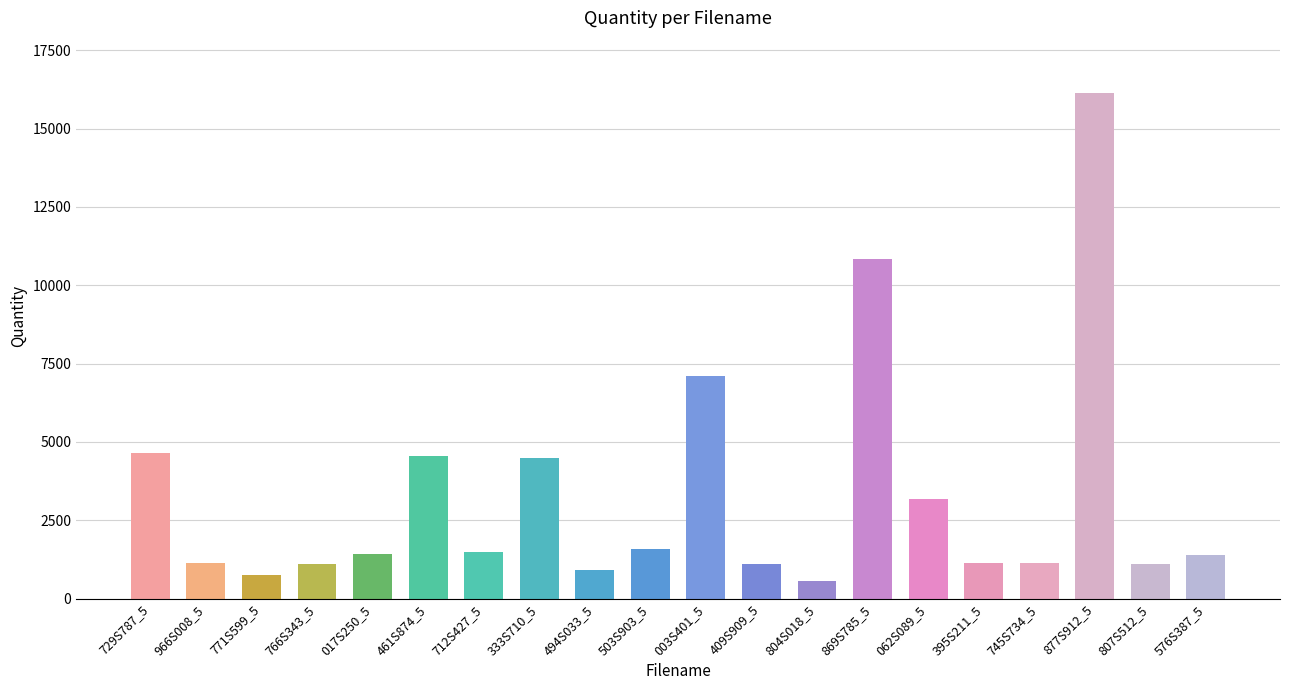

What position from the right is 804S018_5?

8